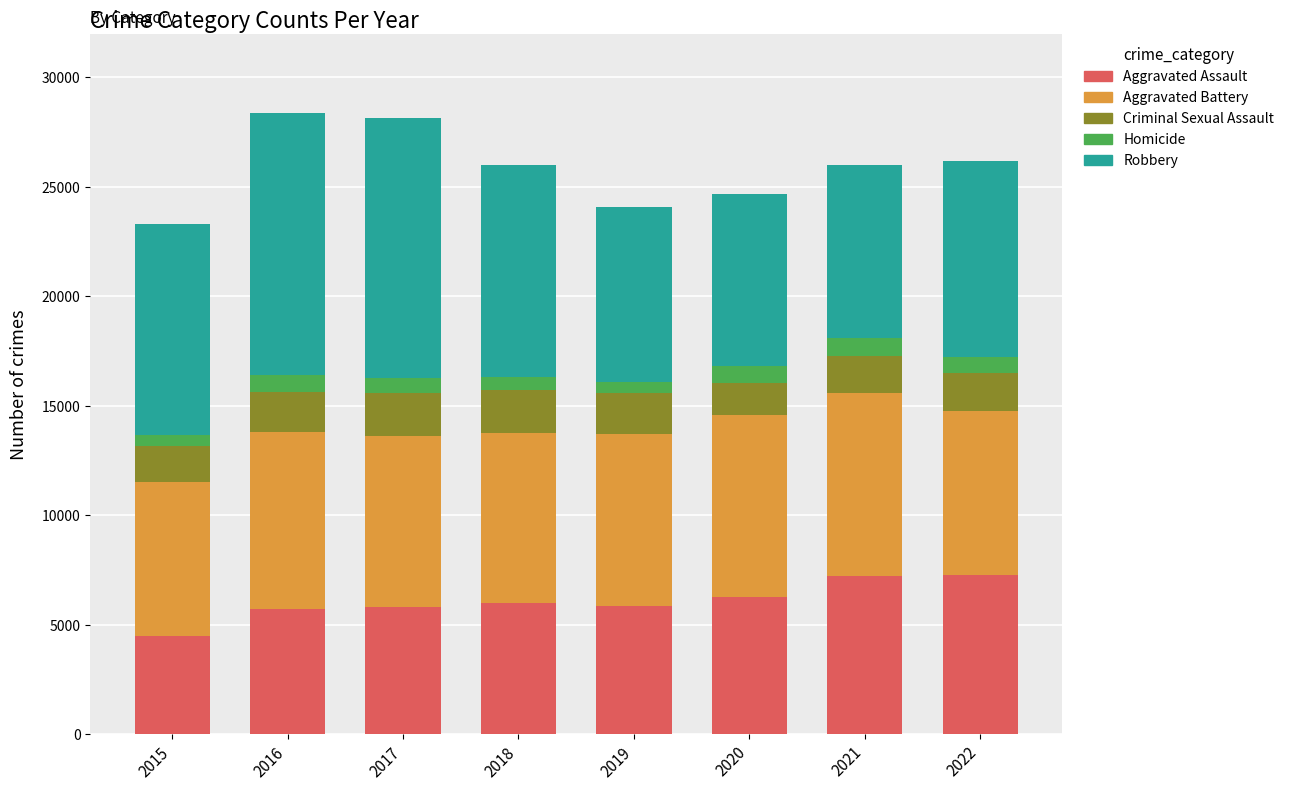

What is the lowest value of the Aggravated Assault series?

4480